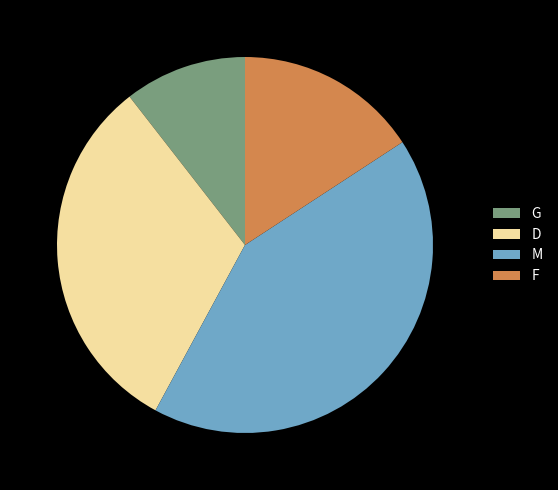

Rank the categories by value from highest to lowest.

M, D, F, G